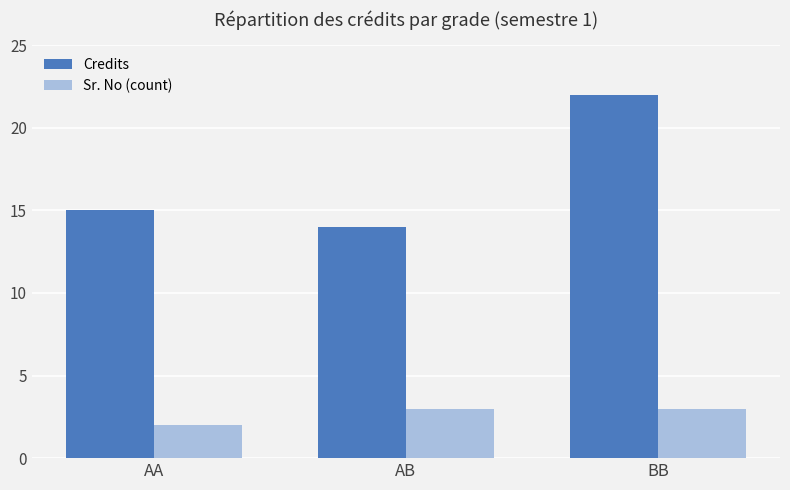

Reading right to left, extract all data points from this chart.

Credits: 22	14	15
Sr. No (count): 3	3	2